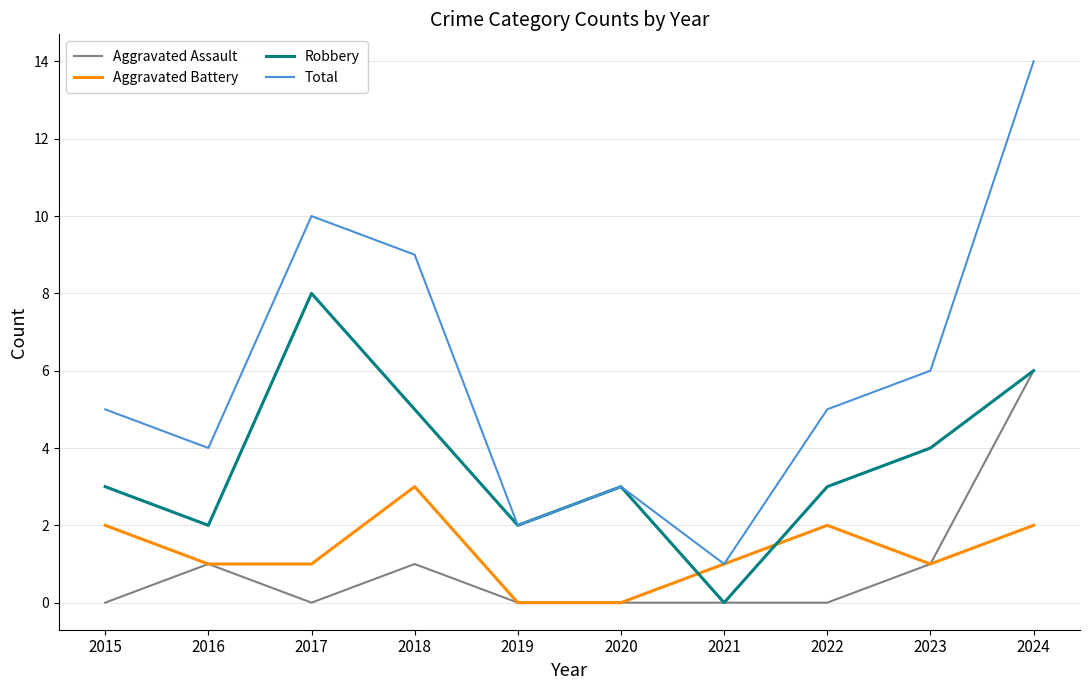

Read the Robbery value at 2022.

3